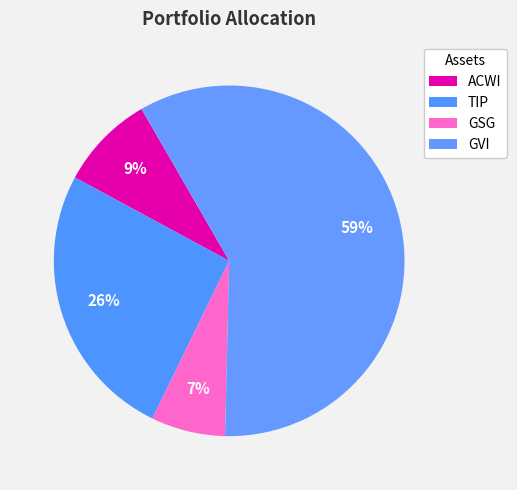

Which category has the smallest portion of the pie?

GSG